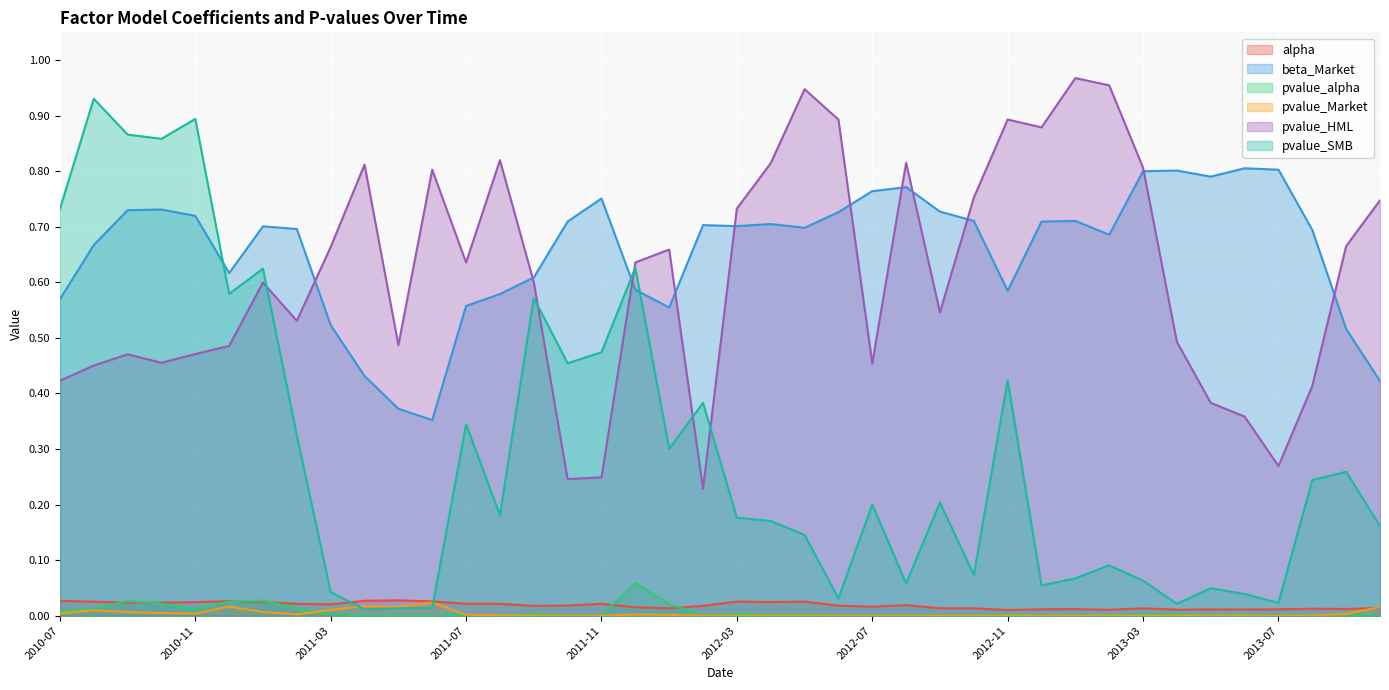

At which category does pvalue_SMB reach its first local peak?

2010-08